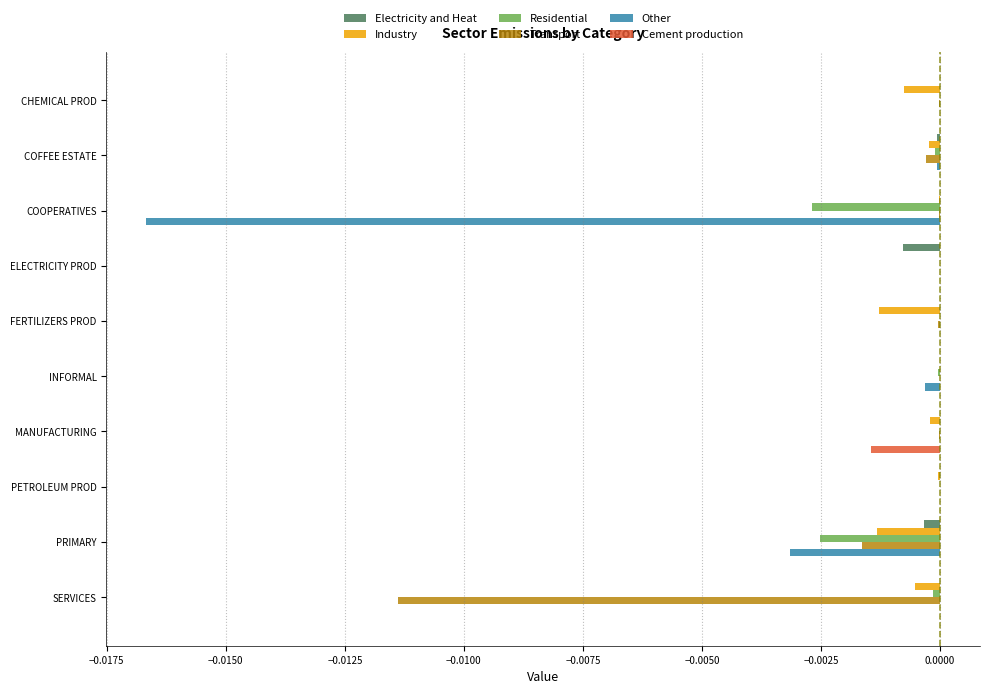

Which series changed the most between COOPERATIVES and SERVICES?

Other